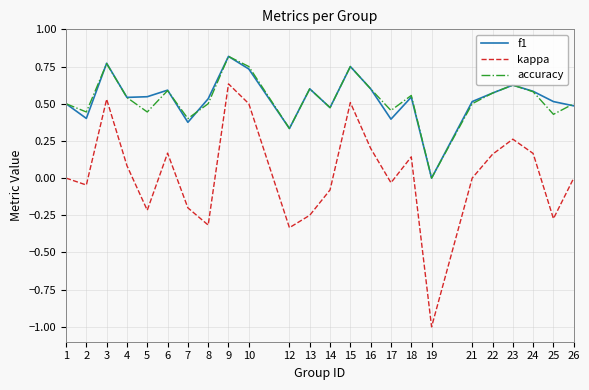

At which category is the sum across all series the highest?

9